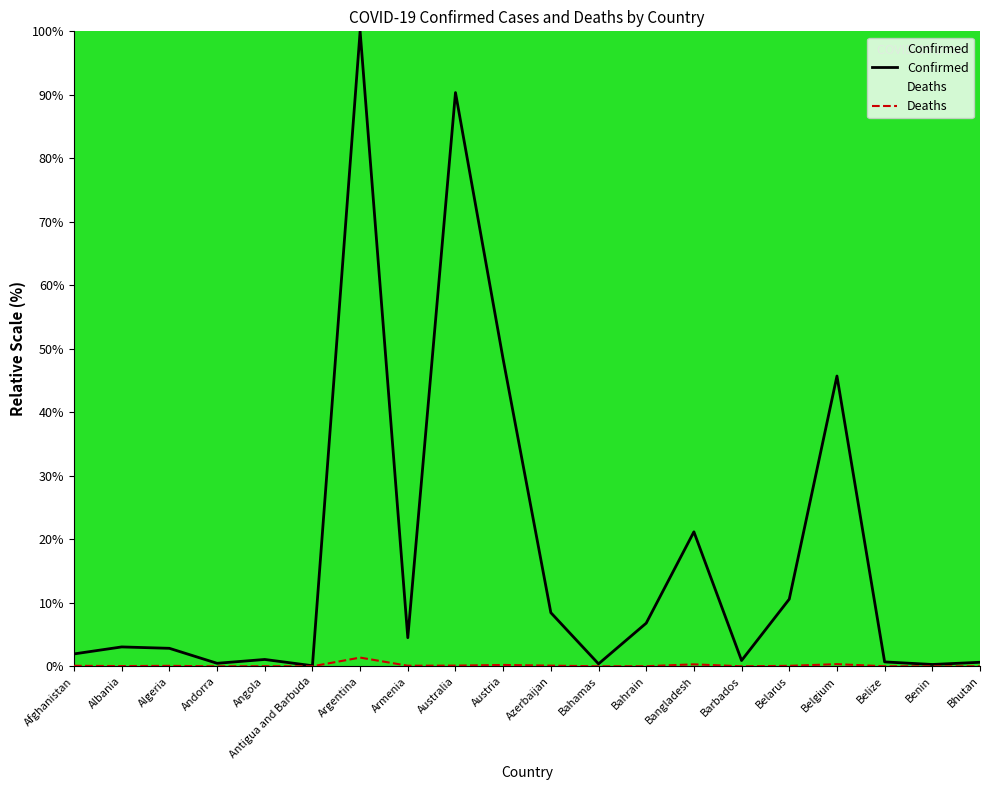

Is it true that Deaths equals 0.1 at Belarus?

False